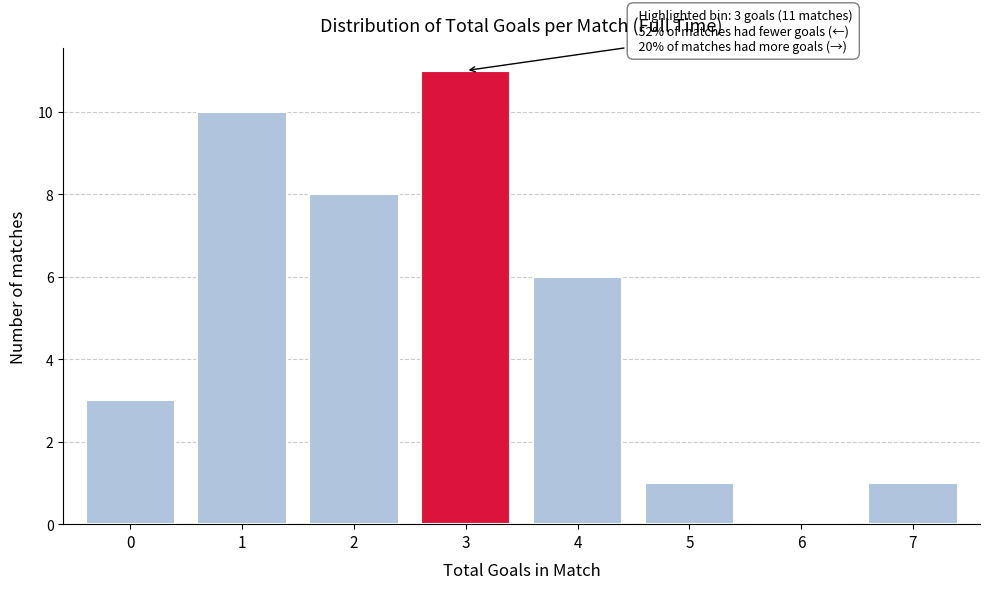

Reading left to right, list all the values displayed in this chart.

0=3	1=10	2=8	3=11	4=6	5=1	6=0	7=1